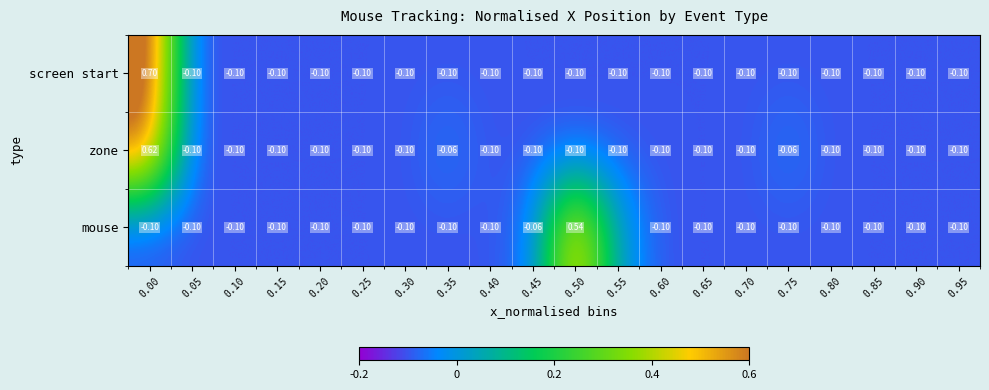

How many distinct data groups are displayed?

3